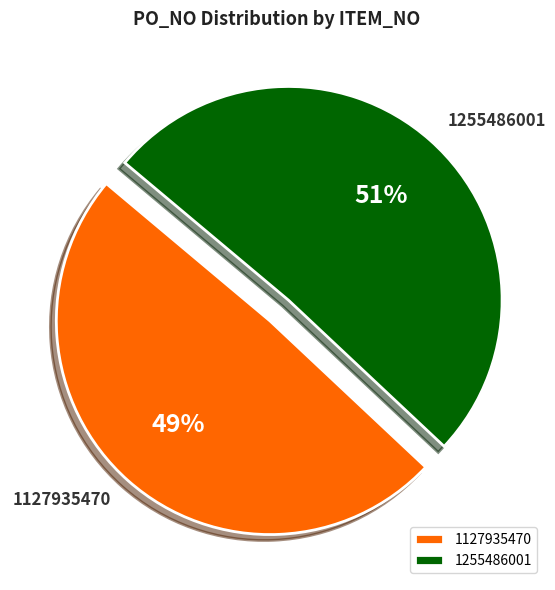

What percentage is the 1127935470 slice, to the nearest percent?

49%